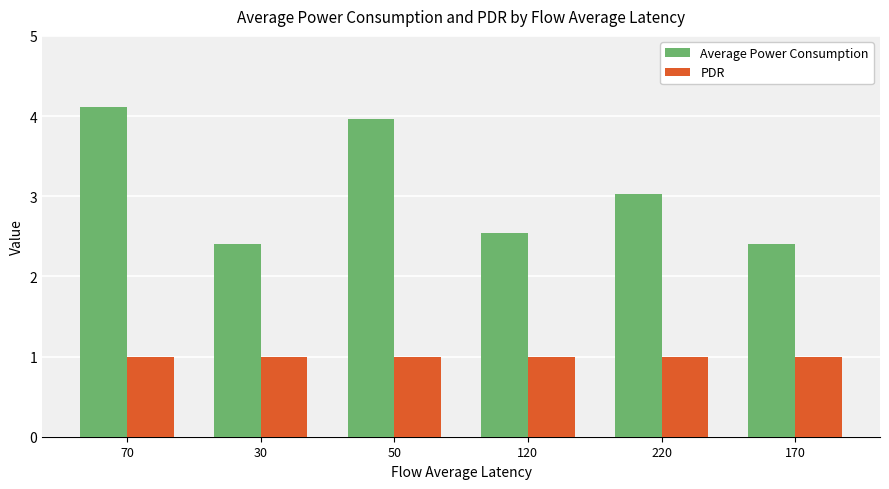

What is the maximum value shown in the chart?

4.1